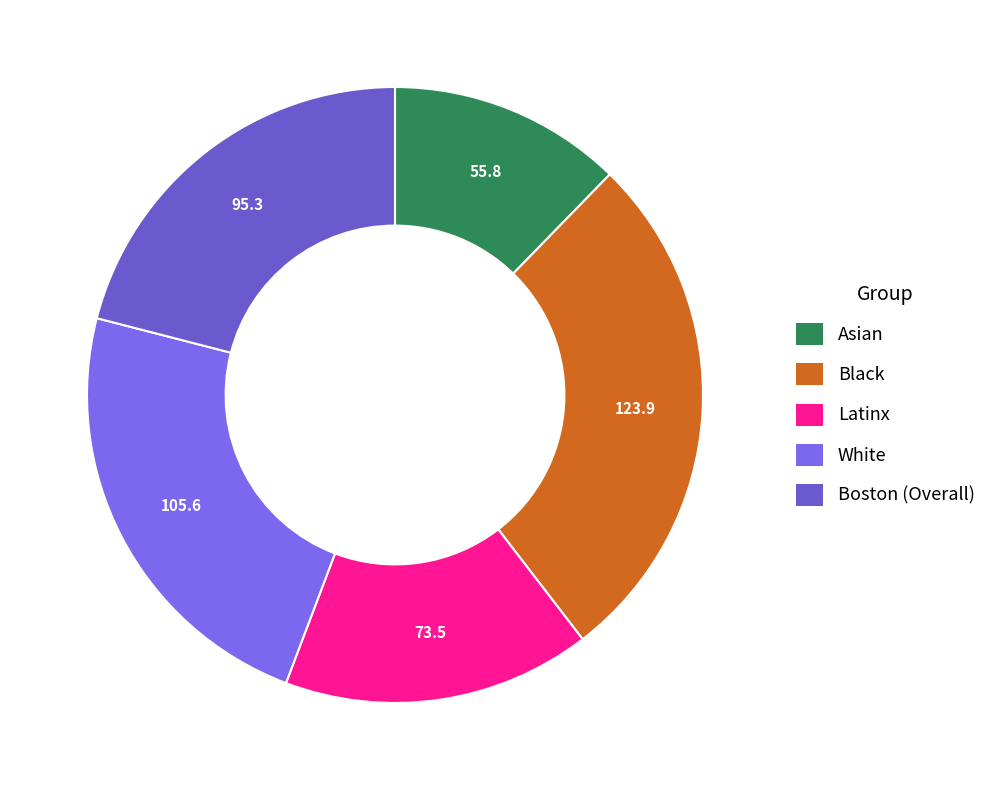

Which category has the smallest portion of the pie?

Asian